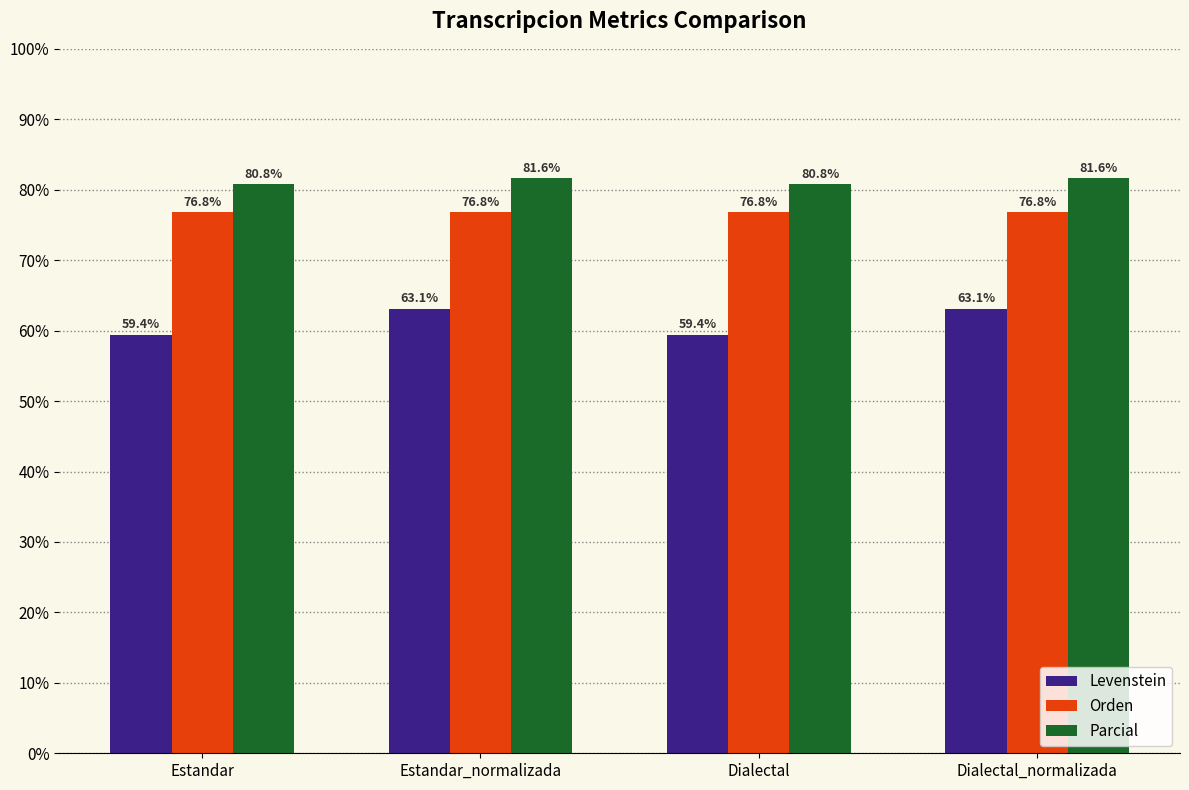

What are all the series names shown in the legend?

Levenstein, Orden, Parcial